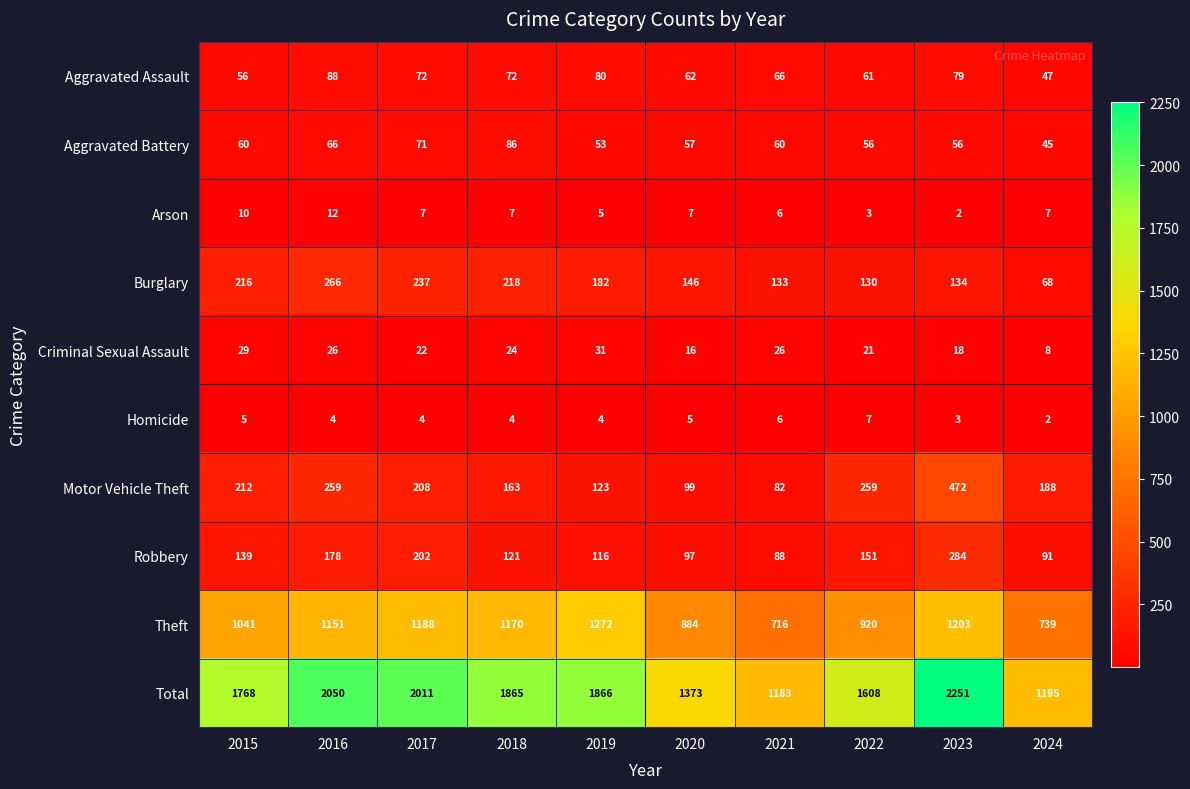

At which category does the chart reach its peak across all series?

2023